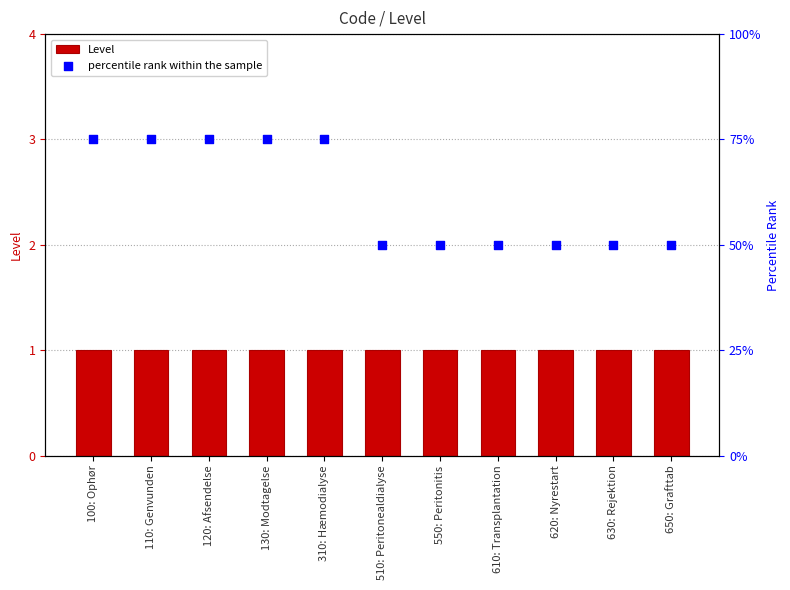

Which series has the largest total across all categories?

percentile rank within the sample